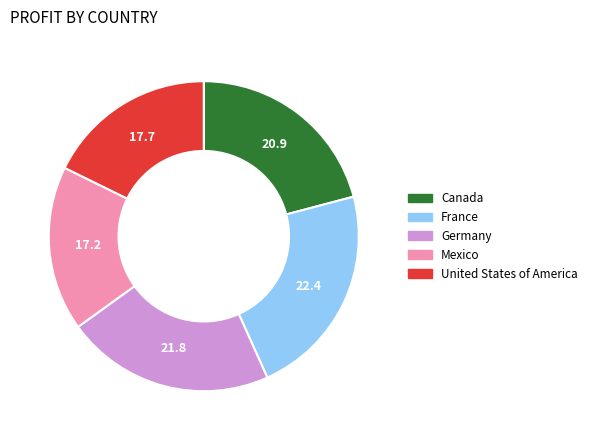

Which slice is the smallest?

Mexico